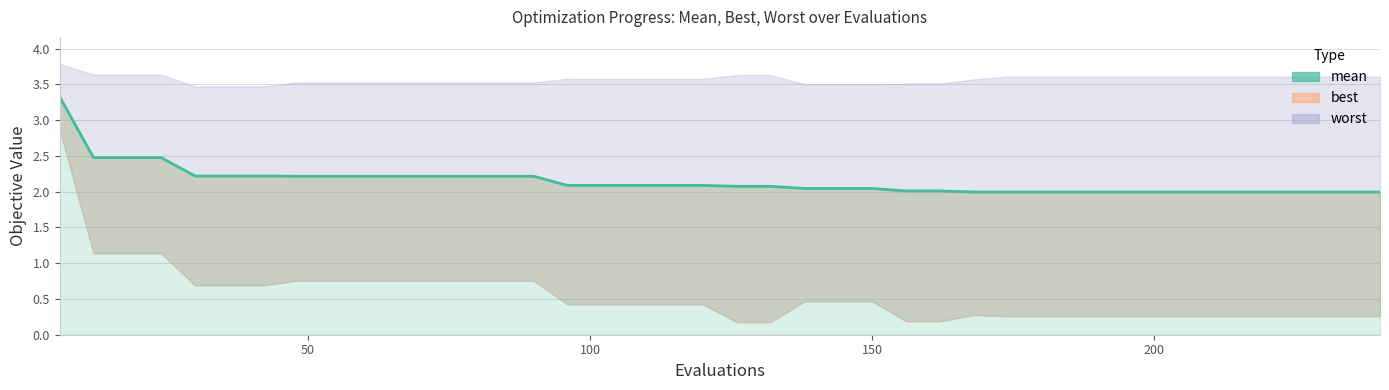

What is the maximum value shown in the chart?

3.3